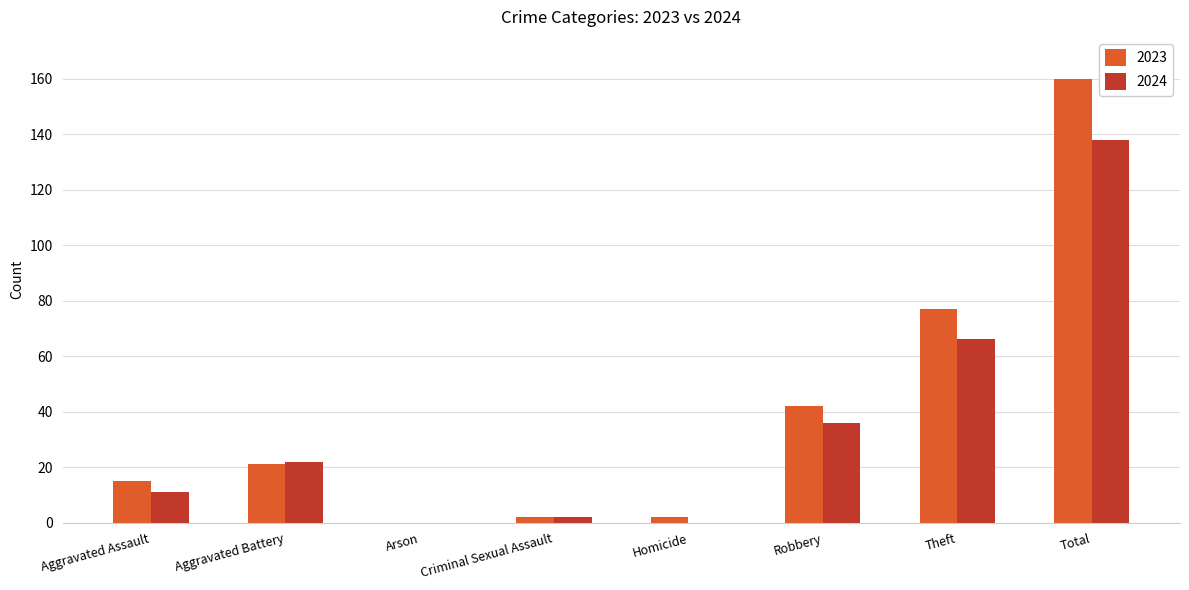

What is the highest value of the 2024 series?

138